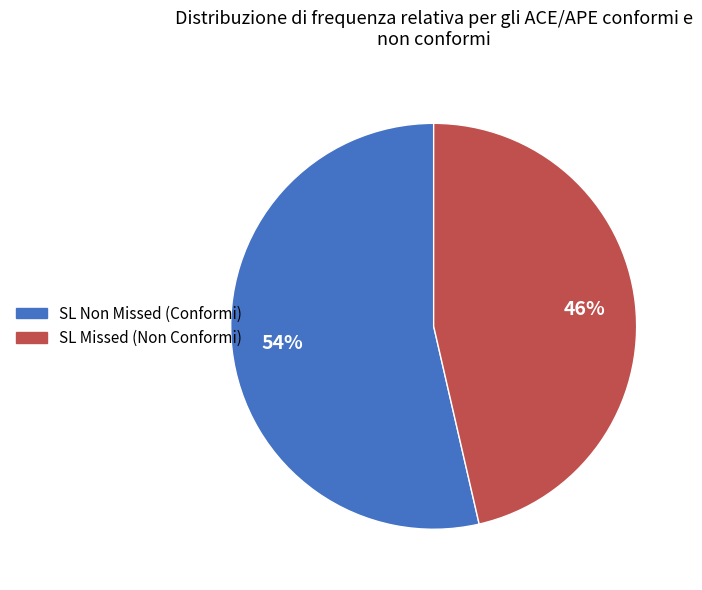

To the nearest percent, what is the average slice percentage?

50%